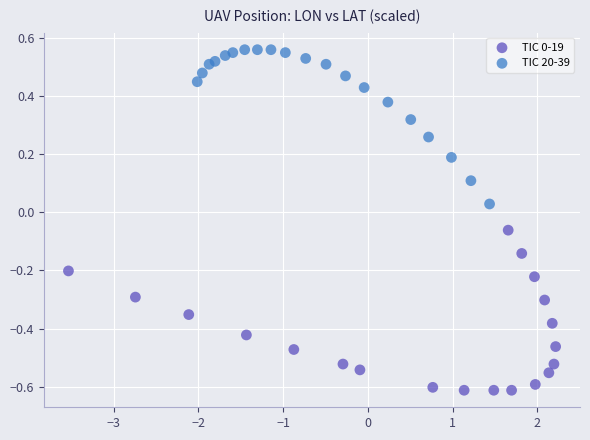

Which series contains the highest Y value?

TIC 20-39